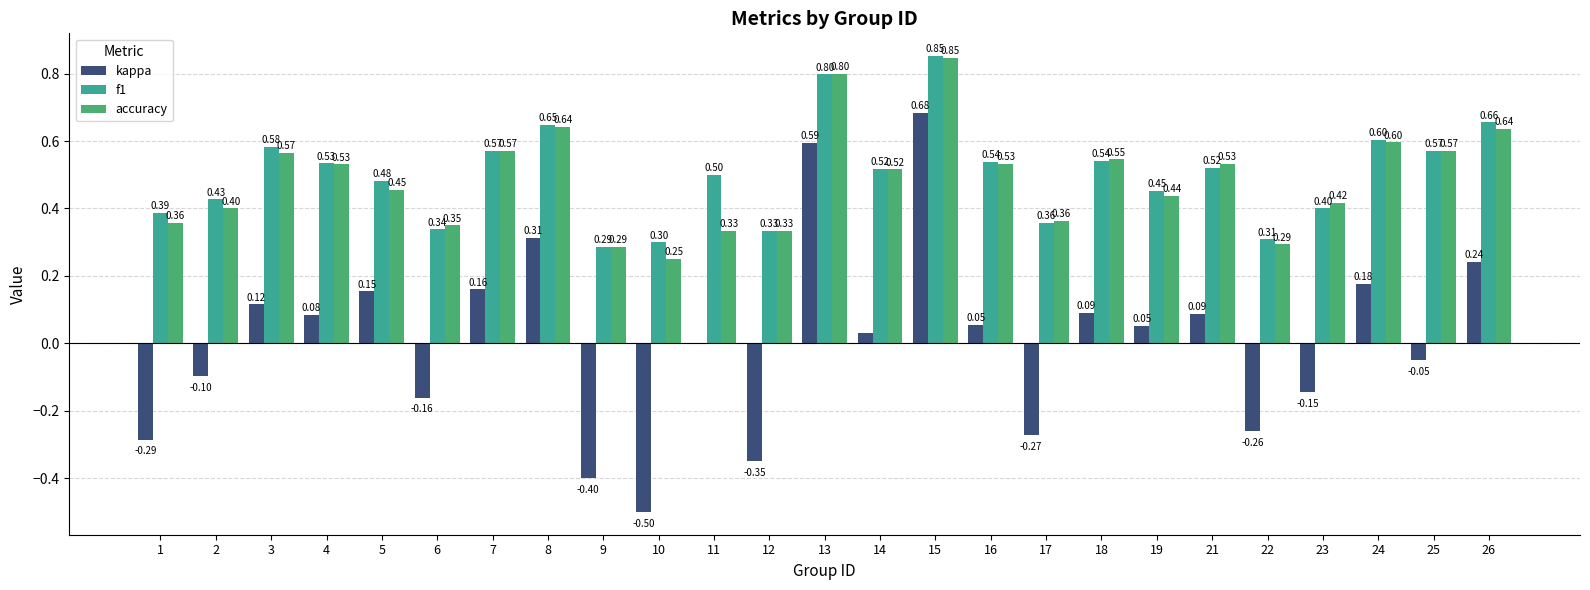

Which series has the largest total across all categories?

f1